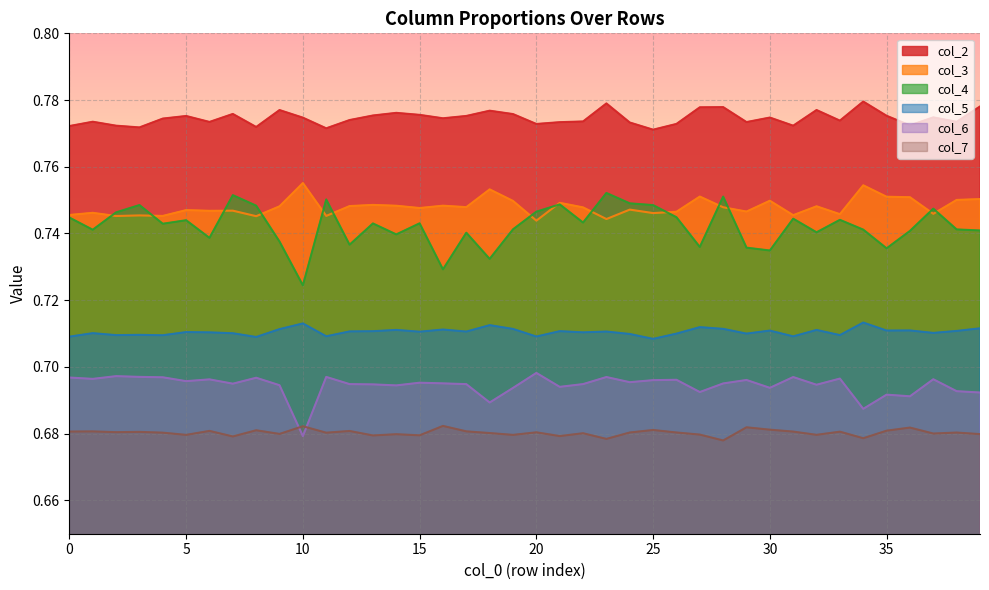

List the series in order of their peak value, lowest first.

col_7, col_6, col_5, col_4, col_3, col_2